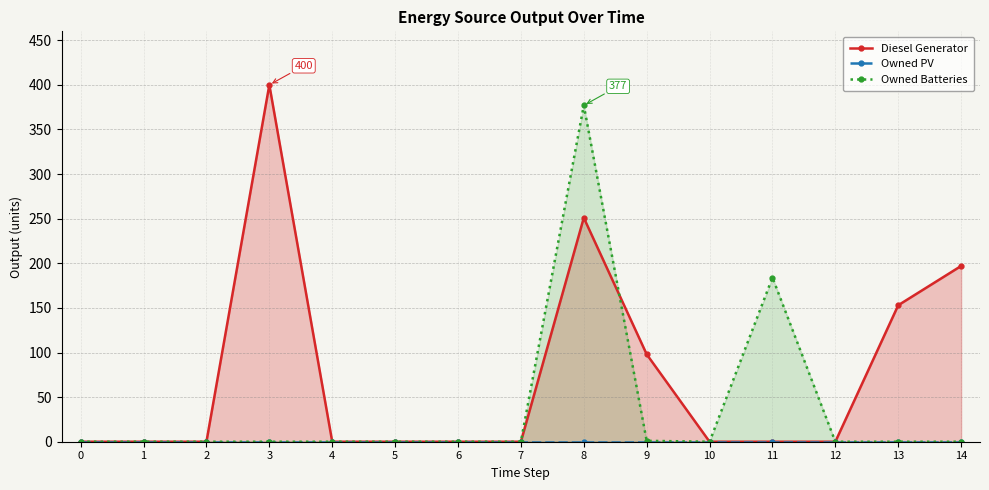

How many values in Diesel Generator are above zero?

5